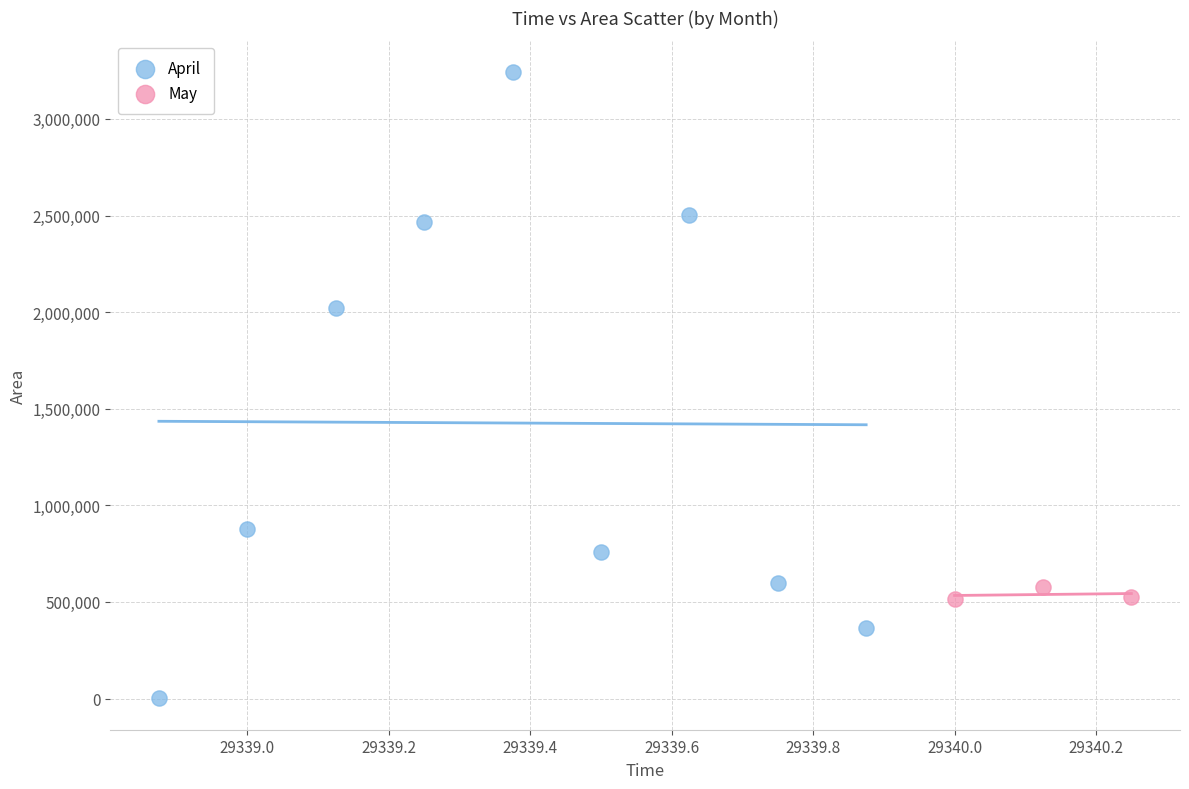

Which series contains the lowest Y value?

April